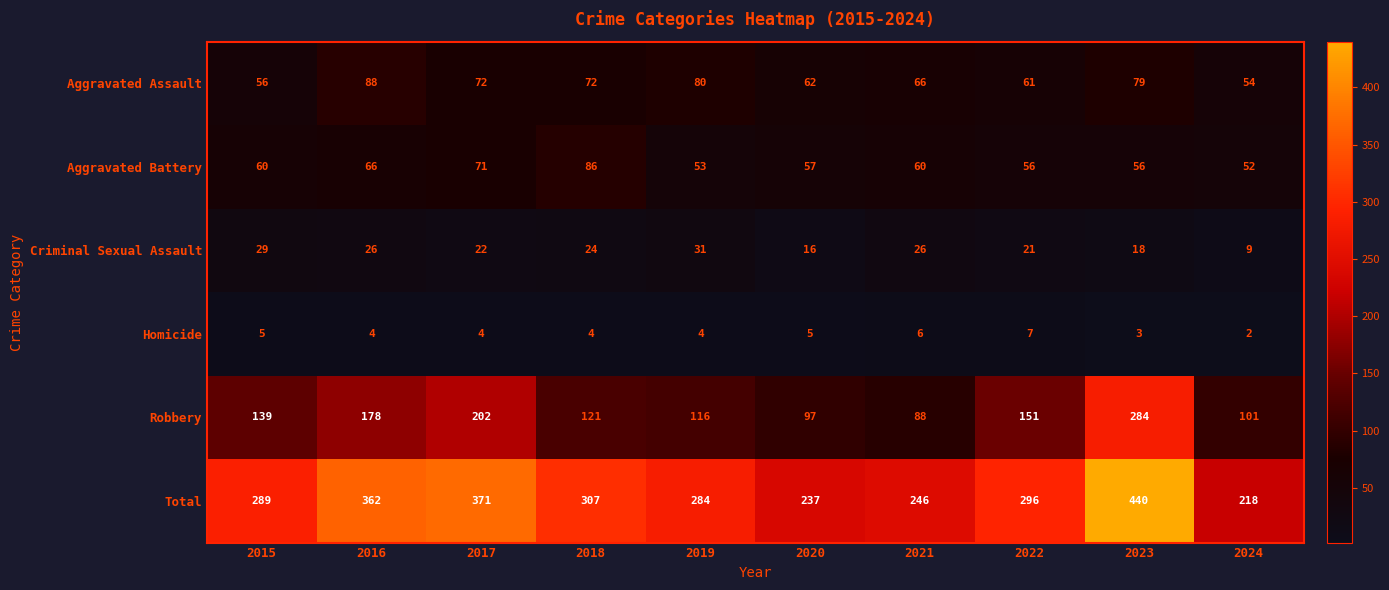

Which category has the highest value in the Criminal Sexual Assault series?

2019